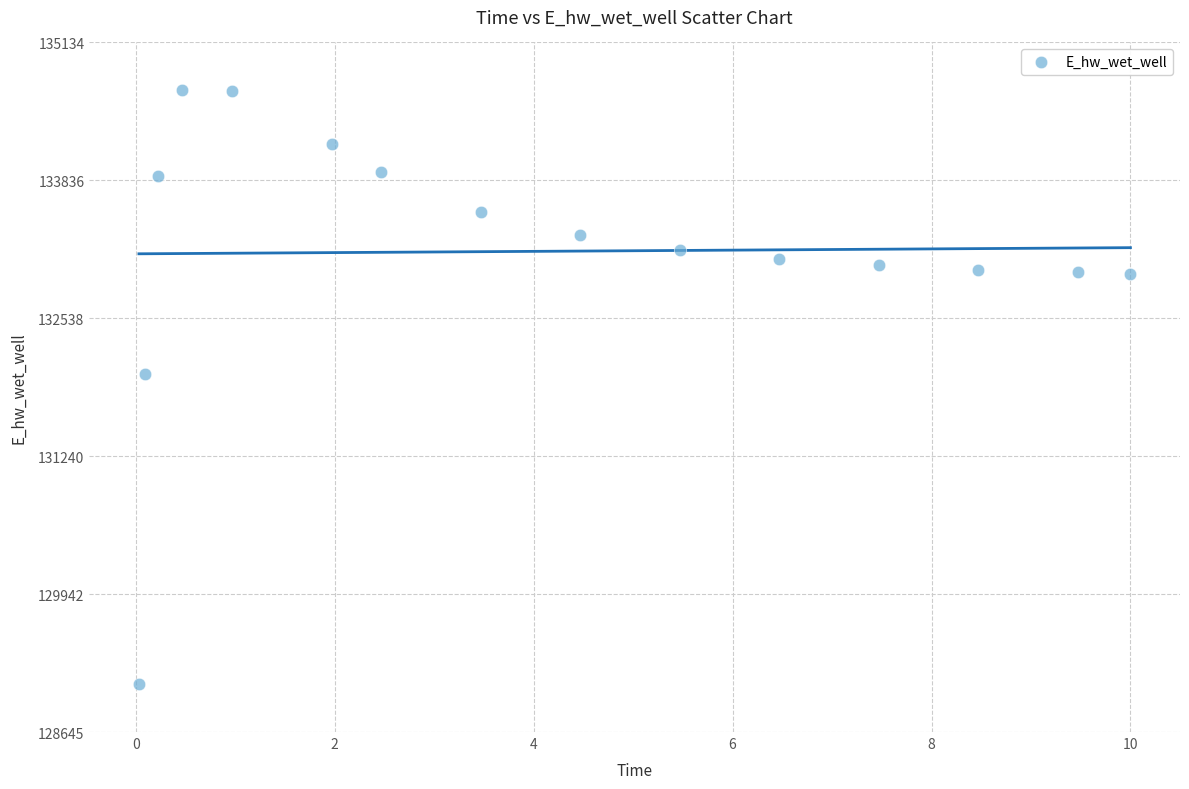

What Y value in the scatter plot is closest to 131889?

132011.0